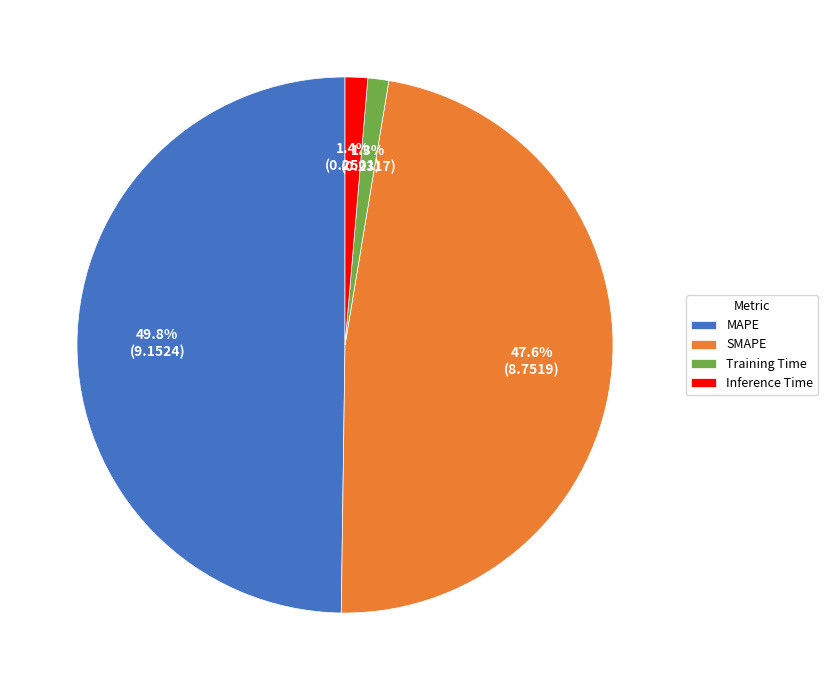

Is it true that MAPE is 50% of the pie?

True